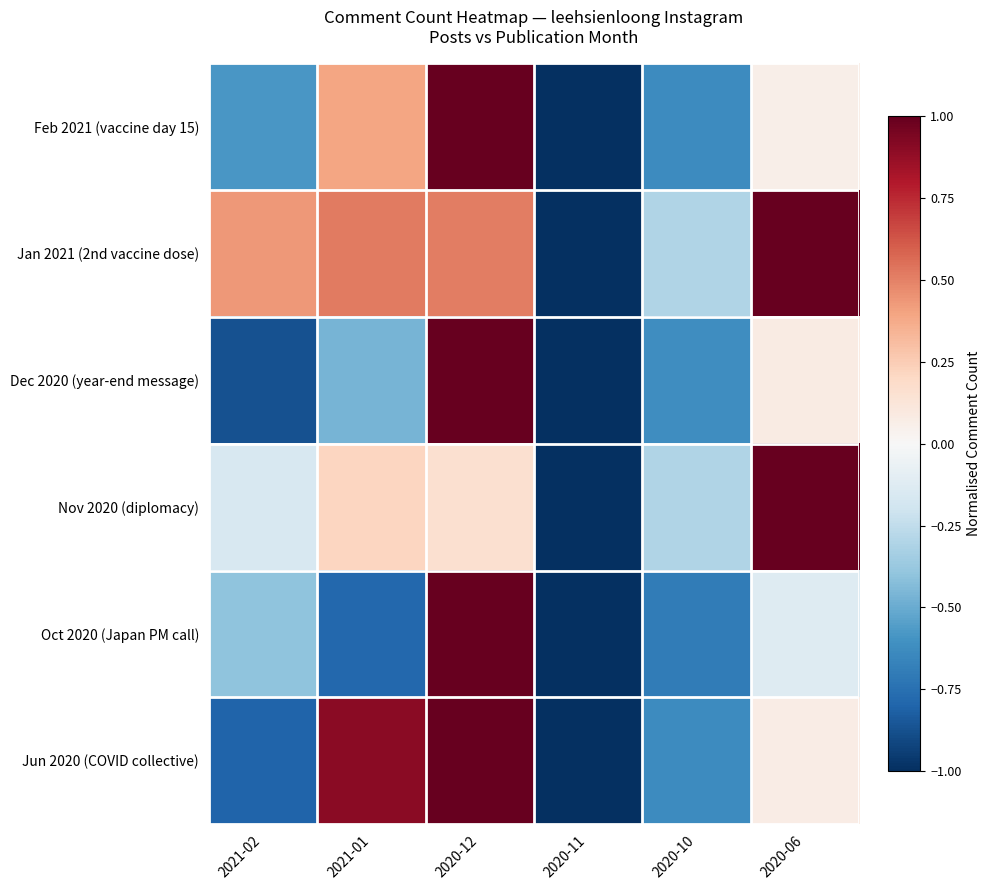

At 2020-11, list the series in order from largest to smallest.

Feb 2021 (vaccine day 15), Jan 2021 (2nd vaccine dose), Dec 2020 (year-end message), Nov 2020 (diplomacy), Oct 2020 (Japan PM call), Jun 2020 (COVID collective)